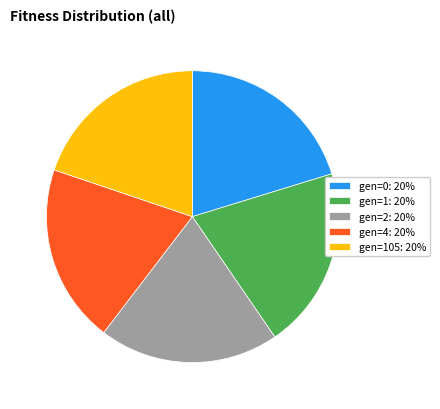

True or false: gen=105: 20% accounts for 20% of the total.

True